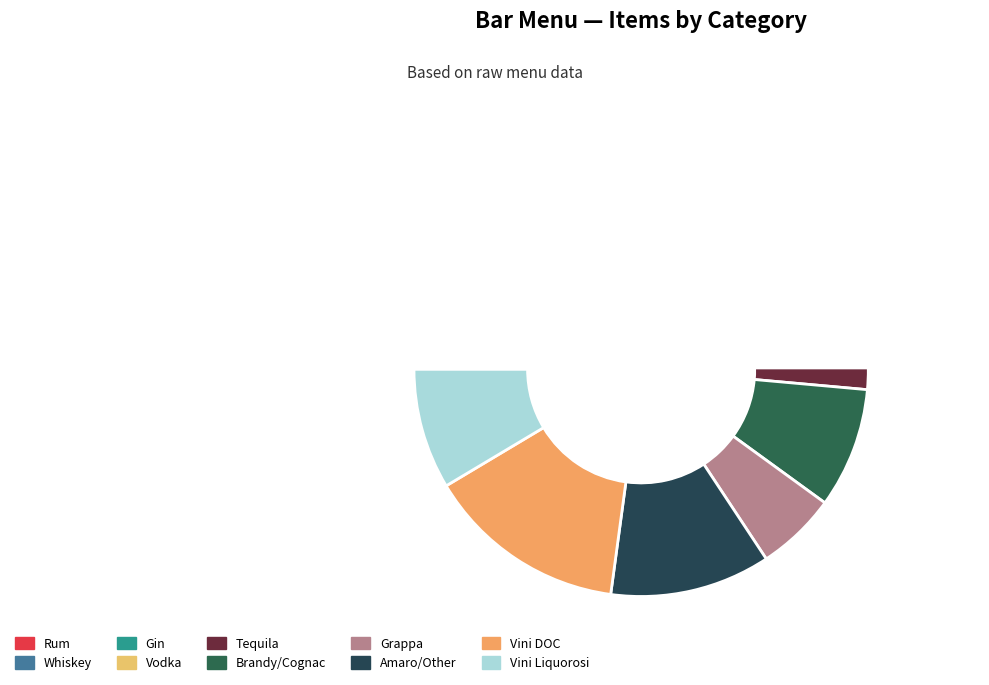

Rank the categories by value from lowest to highest.

Tequila, Grappa, Whiskey, Gin, Brandy/Cognac, Vini Liquorosi, Amaro/Other, Rum, Vodka, Vini DOC